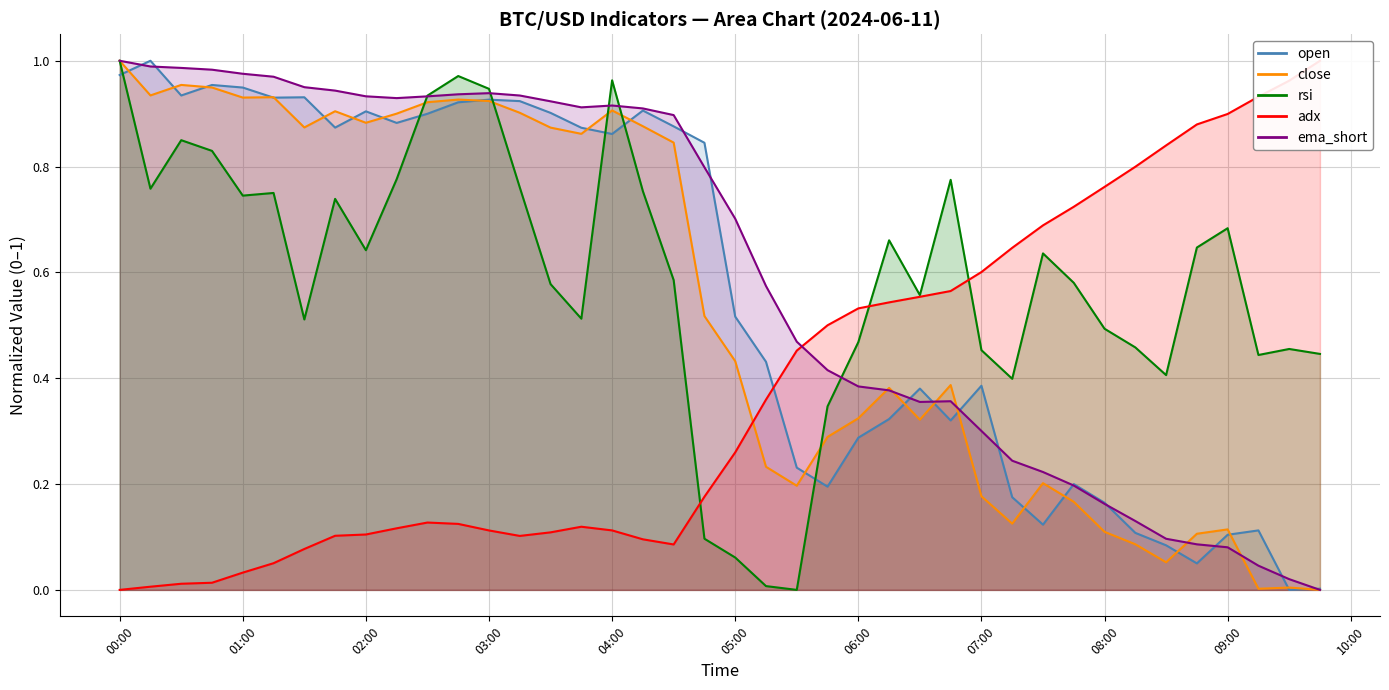

Is the value of adx at 32 greater than the value of ema_short at 23?

Yes